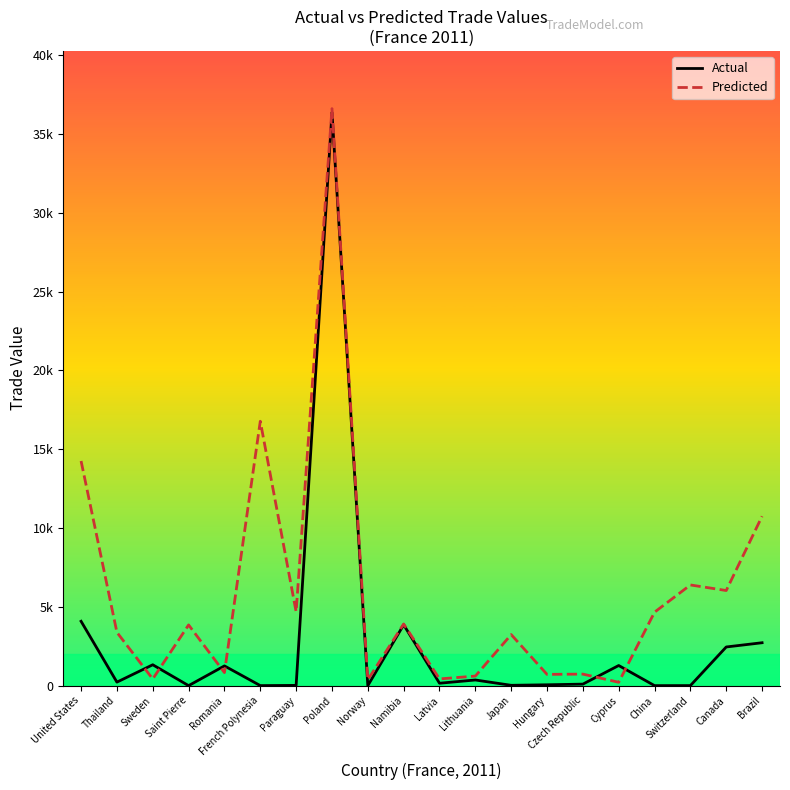

Does the chart have visible grid lines?

No